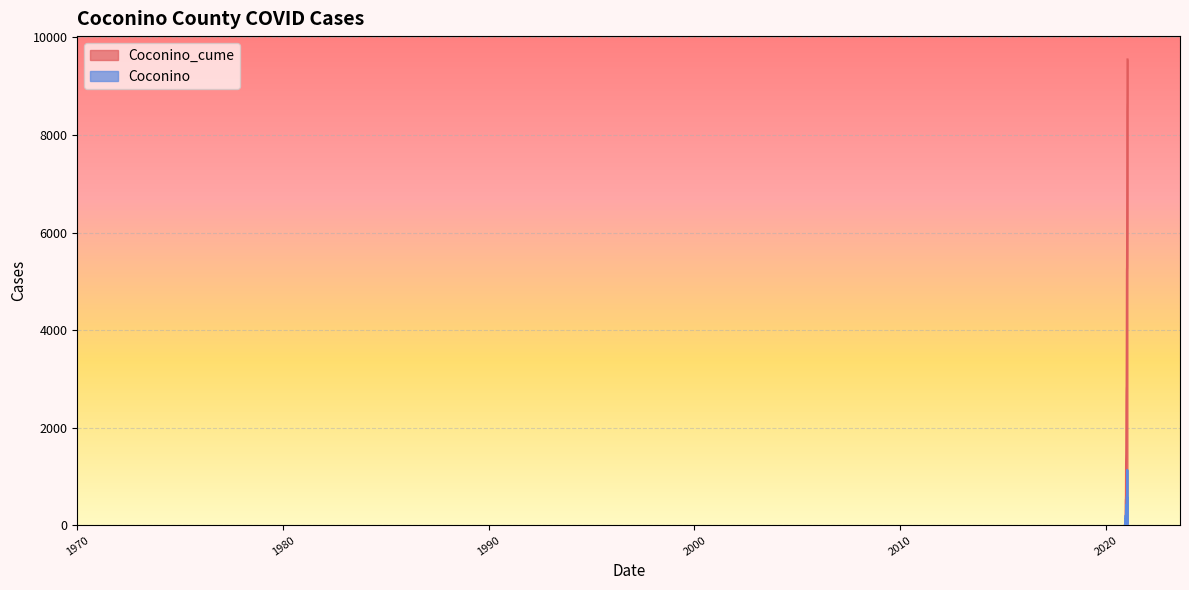

Reading left to right, transcribe all the data shown in this chart.

Coconino_cume: 1	2	3	4	14	147	279	485	530	535	543	599	905	1224	1322	1387	1466	1666	1992	2412	2643	2761	2830	2835	3180	3546	3988	4576	5170	5264	5273	5625	6185	6706	7348	8485	8618	8654	8986	9549
Coconino: 0	1	1	1	10	133	132	206	45	5	8	56	306	319	98	65	79	200	326	420	231	118	69	5	345	366	442	588	594	94	9	352	560	521	642	1137	133	36	332	563